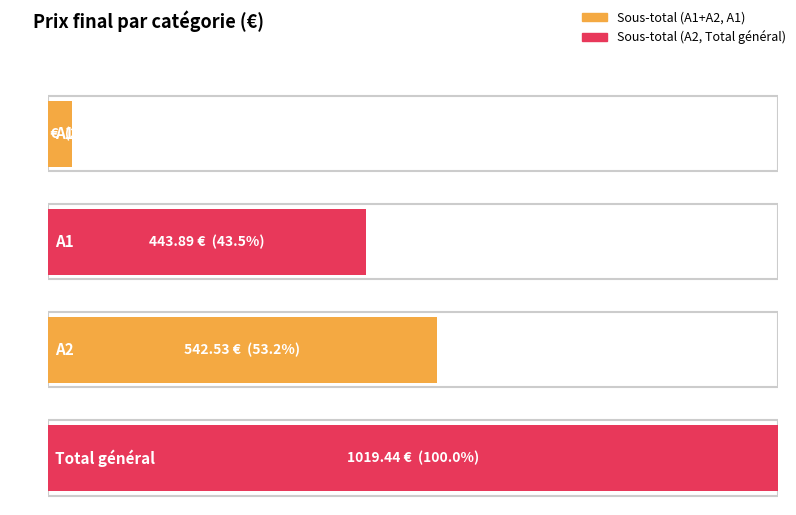

Rank the categories by value from lowest to highest.

A1+A2, A1, A2, Total général